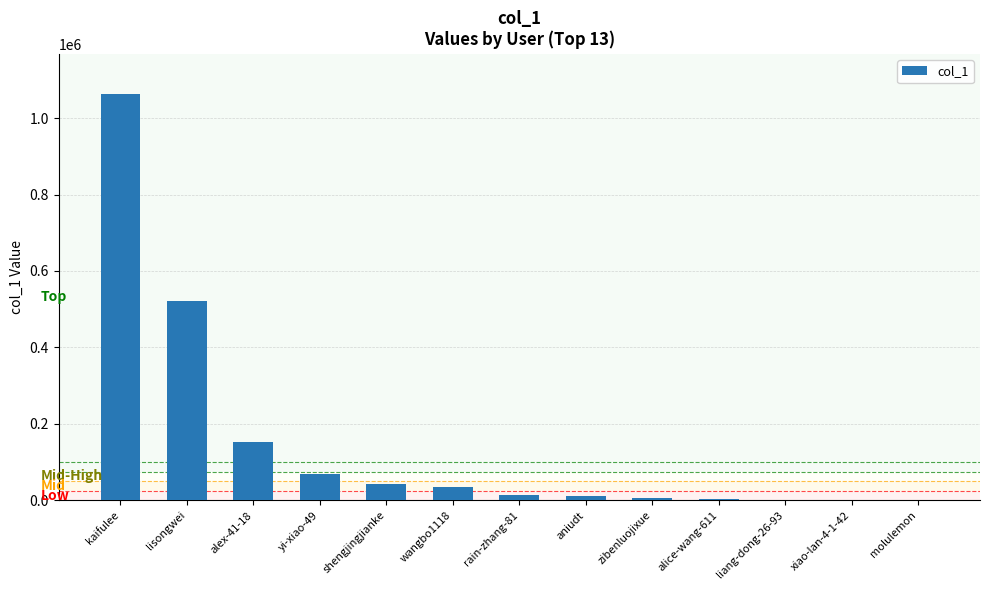

Which has a higher value, lisongwei or xiao-lan-4-1-42?

lisongwei